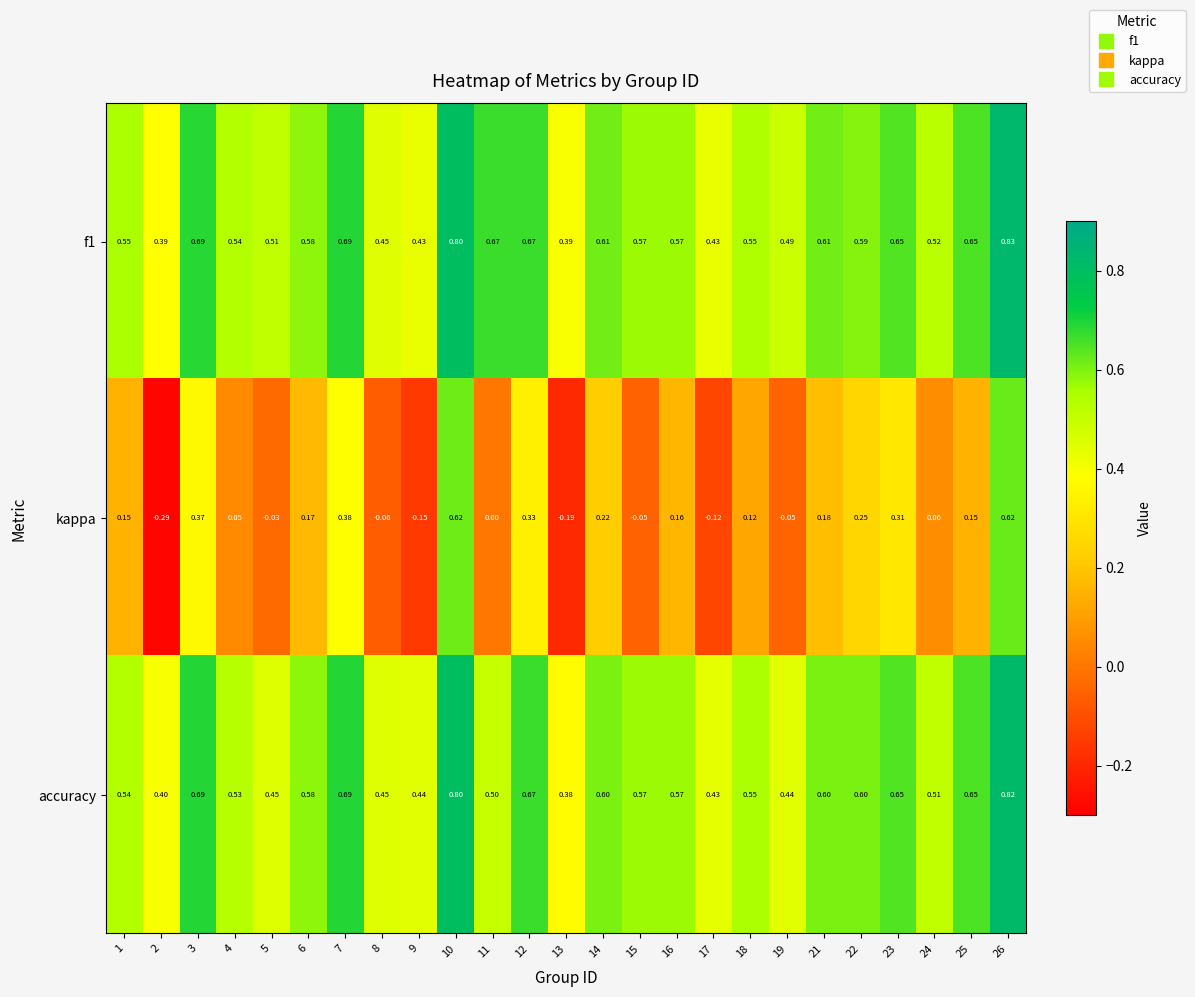

Which series has the largest range (max minus min)?

kappa